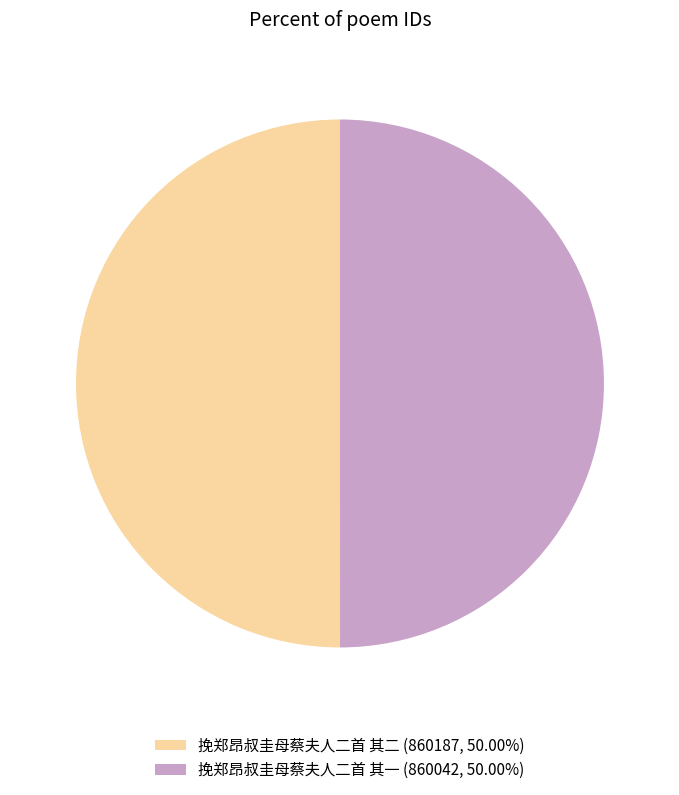

What is the ratio of the value at 挽郑昂叔圭母蔡夫人二首 其二 (860187, 50.00%) to the value at 挽郑昂叔圭母蔡夫人二首 其一 (860042, 50.00%)?

1.0